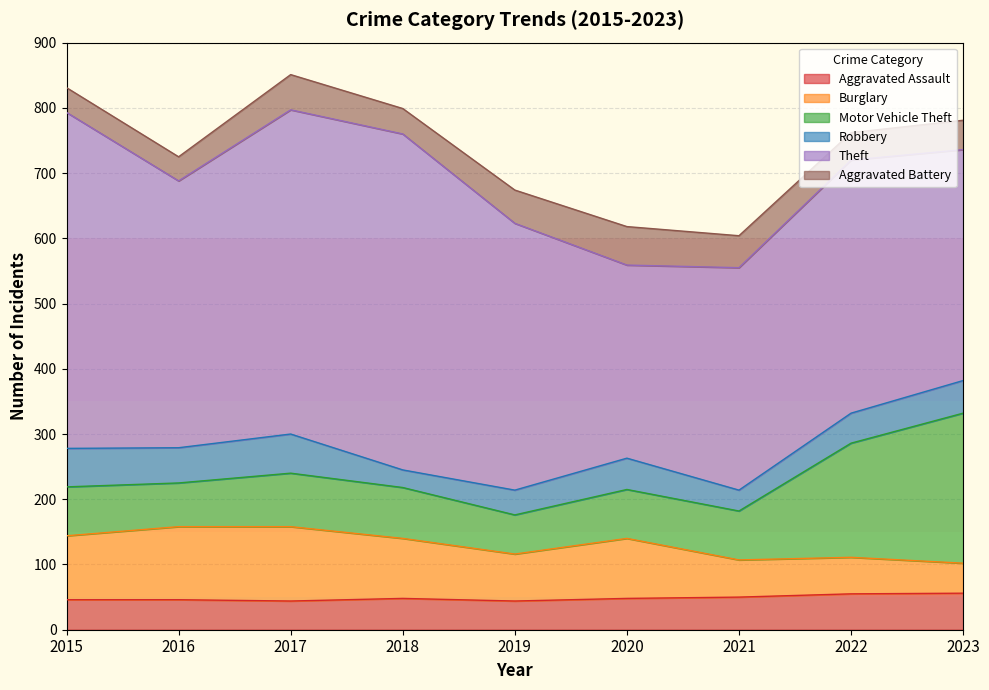

What is the sum of the Aggravated Battery values at 2015 and 2023?

83